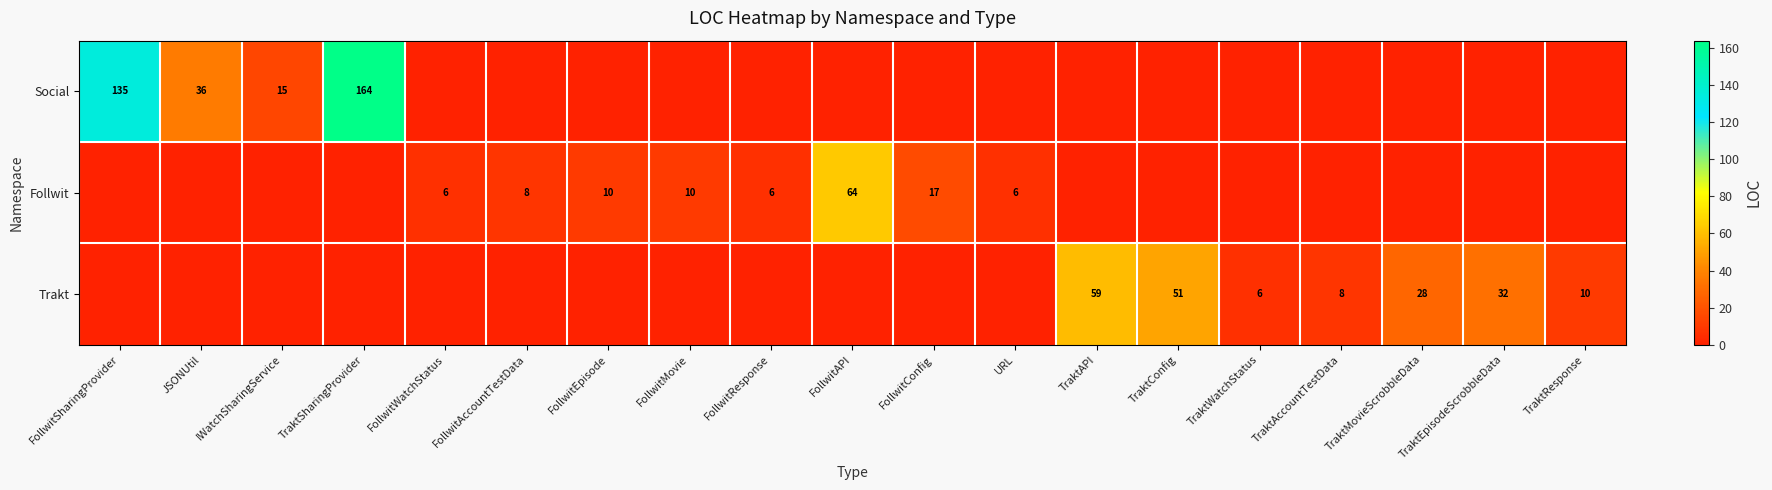

The Trakt series shows 6 at TraktWatchStatus. True or false?

True